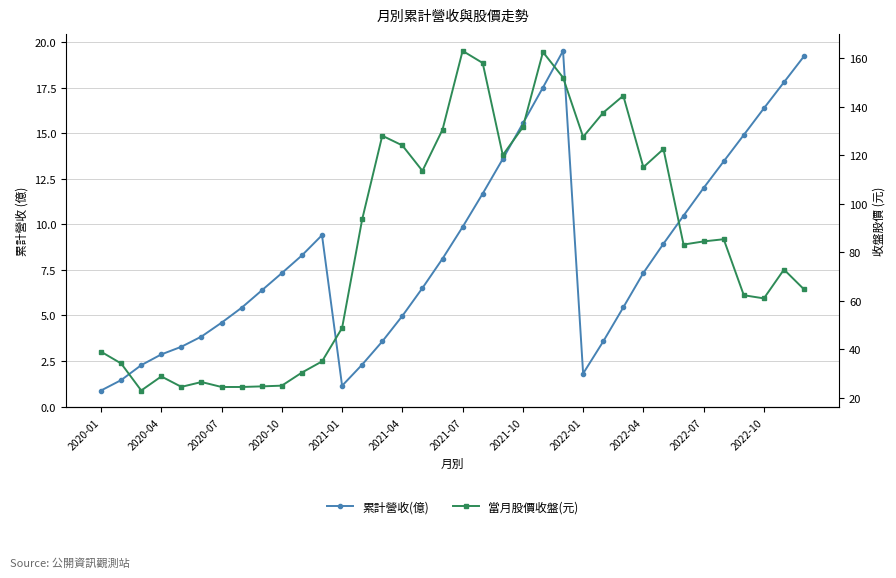

How many data points in 累計營收(億) are above 7?

19